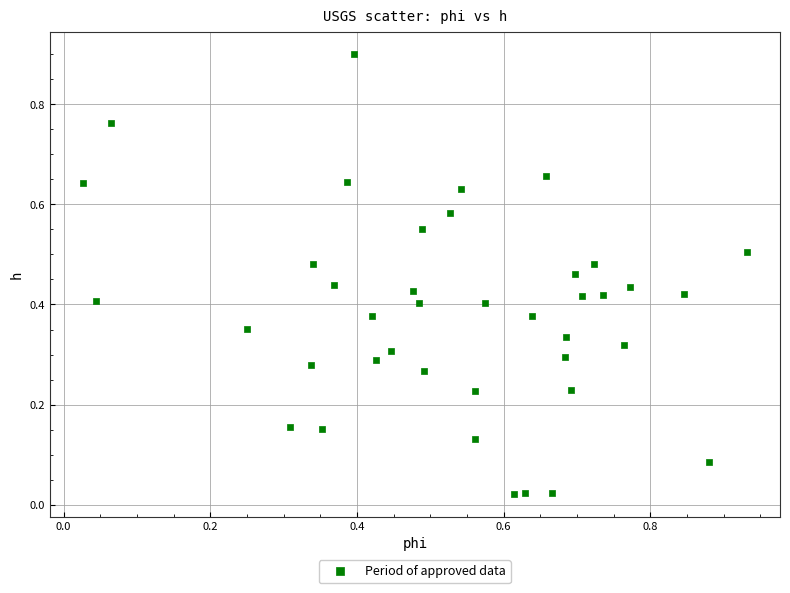

What is the range of X values (max minus min)?

0.9